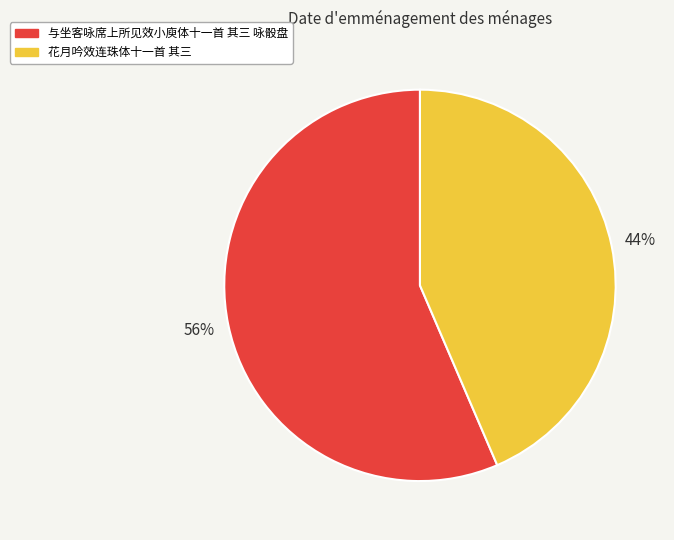

How many segments does this pie chart have?

2